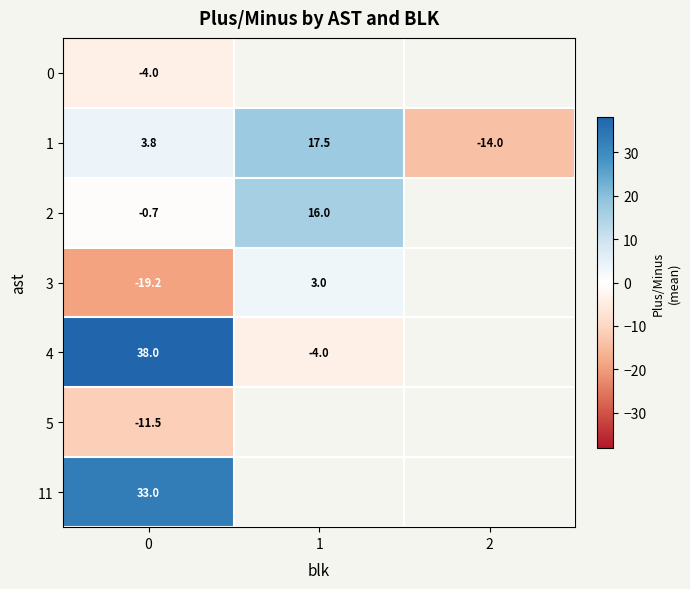

What is the highest value of the row_0 series?

-4.0